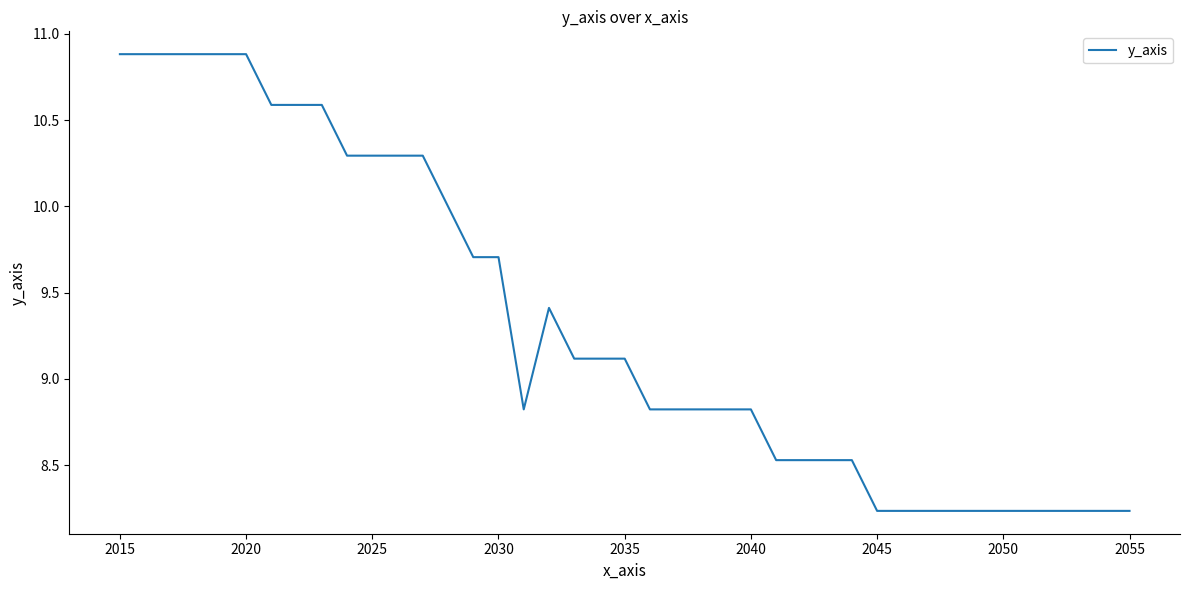

What is the difference between the maximum and minimum values?

2.6